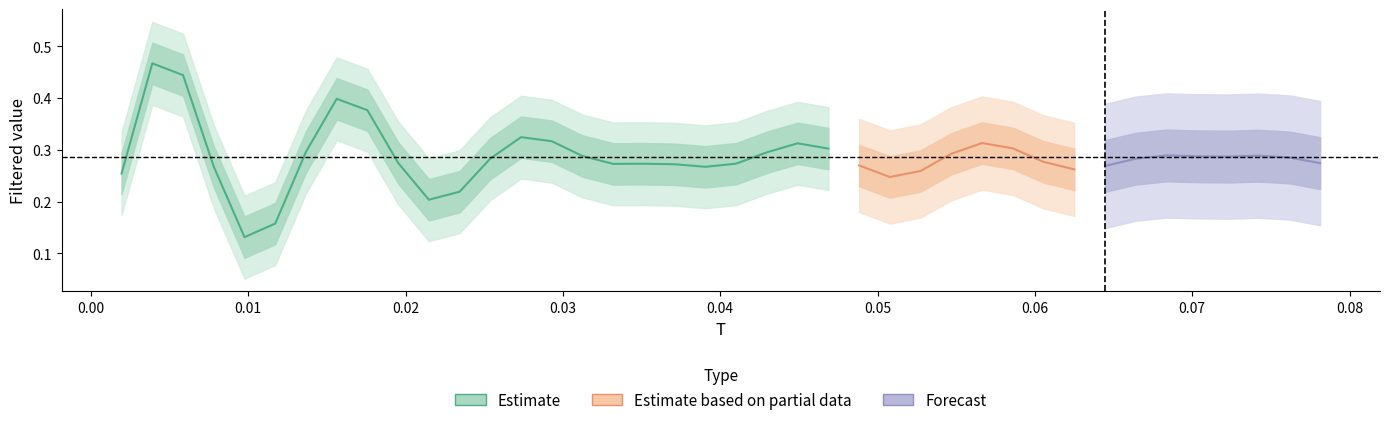

Is it true that the value at 0.04 is 0.1?

False